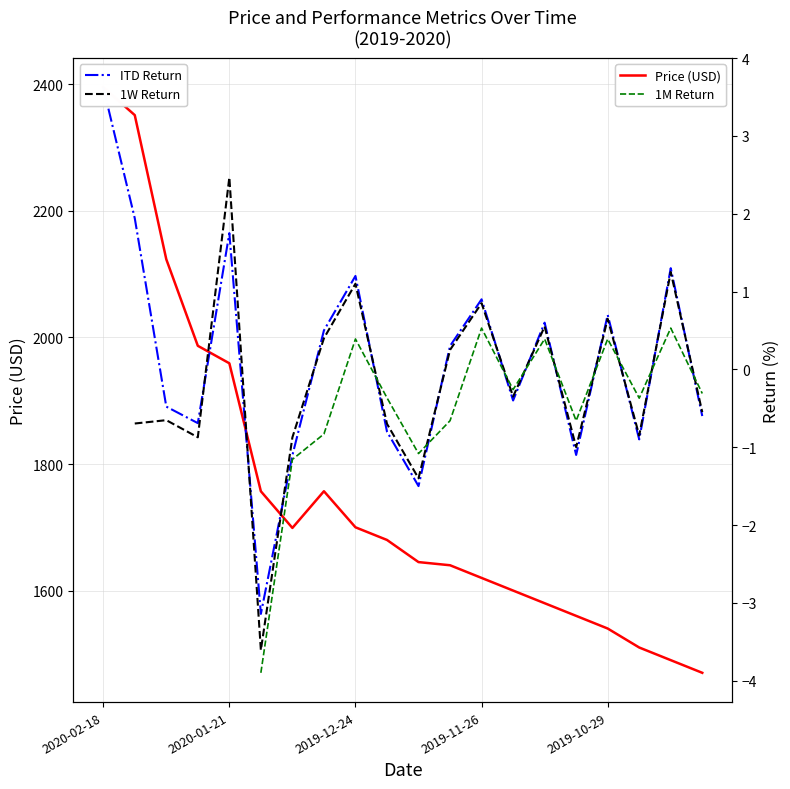

What is the spread (max minus min) of values at 14?

1579.6